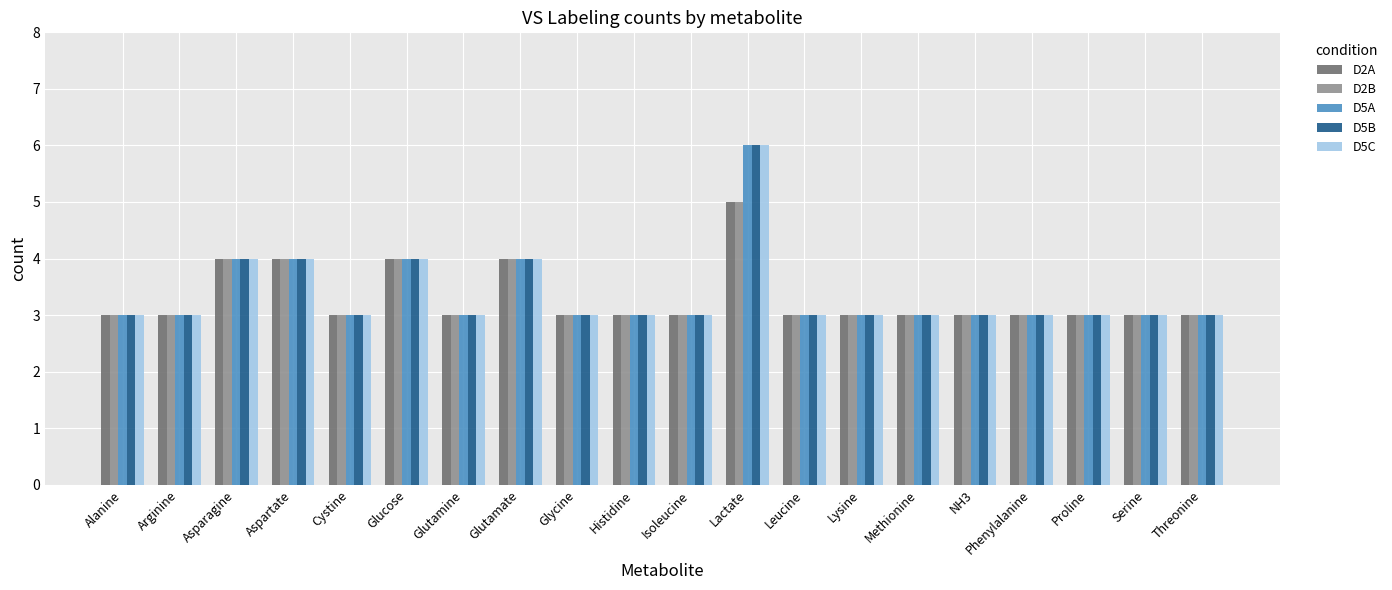

What is the minimum value shown in the chart?

3